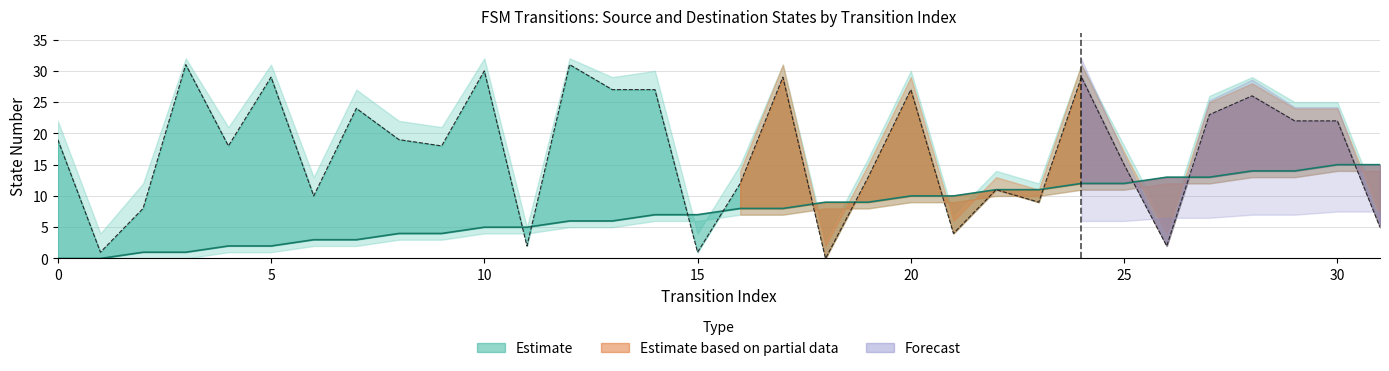

Reading right to left, extract all data points from this chart.

source_state: 31=15	30=15	29=14	28=14	27=13	26=13	25=12	24=12	23=11	22=11	21=10	20=10	19=9	18=9	17=8	16=8	15=7	14=7	13=6	12=6	11=5	10=5	9=4	8=4	7=3	6=3	5=2	4=2	3=1	2=1	1=0	0=0
destination_state: 31=5	30=22	29=22	28=26	27=23	26=2	25=15	24=29	23=9	22=11	21=4	20=27	19=13	18=0	17=29	16=12	15=1	14=27	13=27	12=31	11=2	10=30	9=18	8=19	7=24	6=10	5=29	4=18	3=31	2=8	1=1	0=19